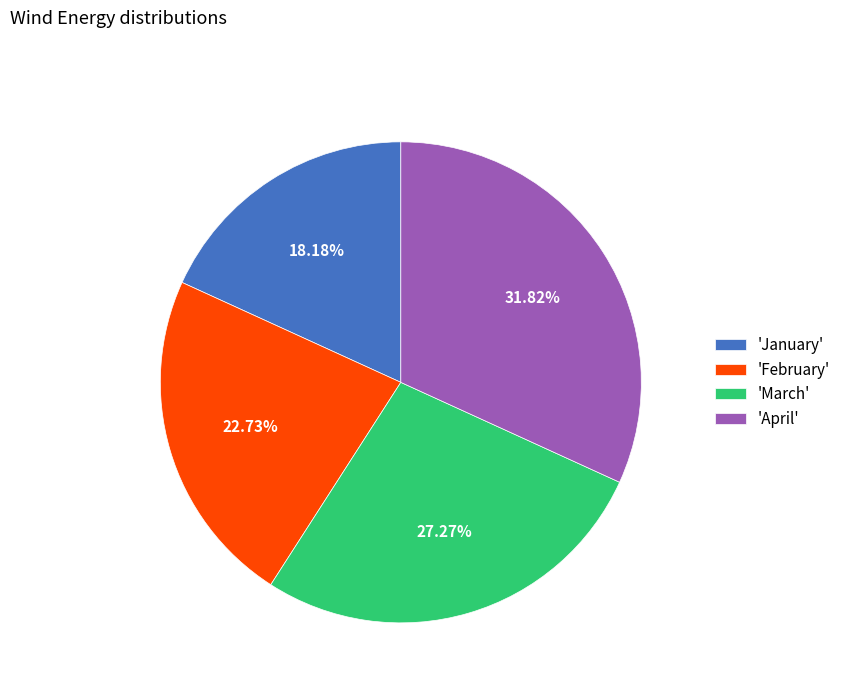

What is the ratio of the value at 'January' to the value at 'February'?

0.8